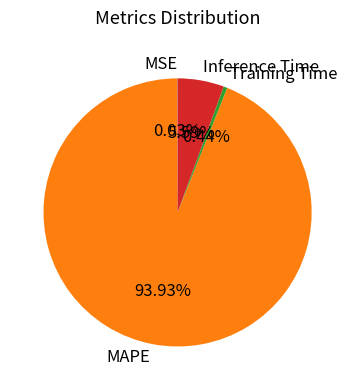

What is the largest slice in the pie chart?

MAPE